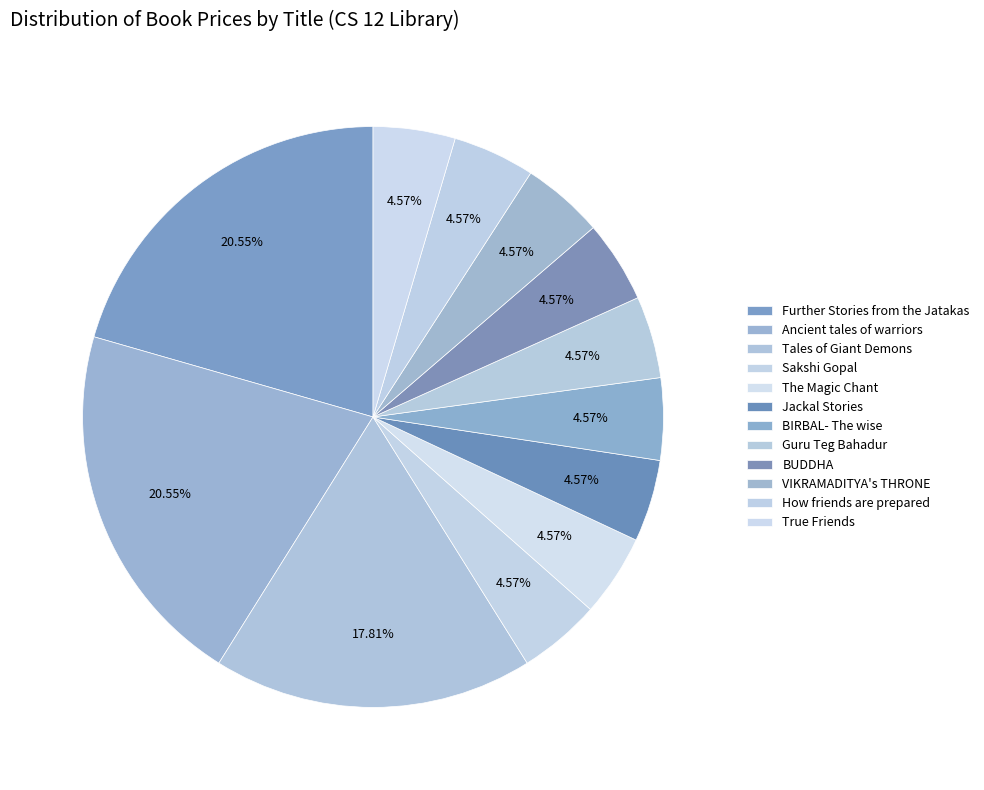

What percentage is NOT represented by Guru Teg Bahadur?

95.4%